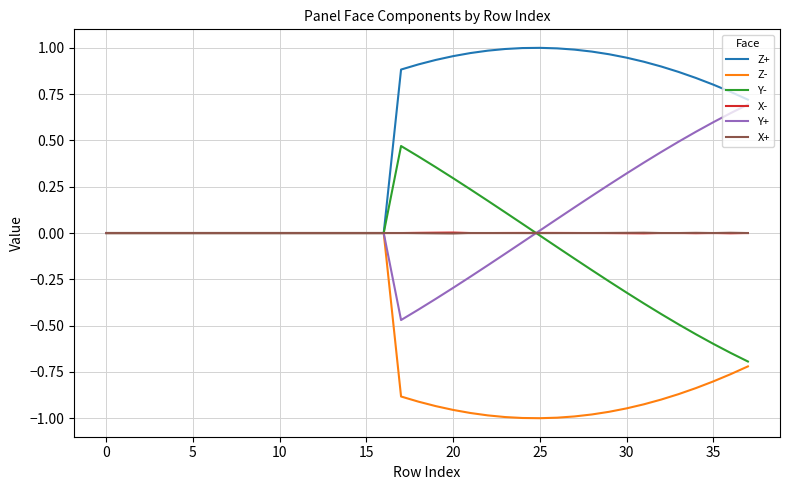

Which series has the largest total across all categories?

Z+